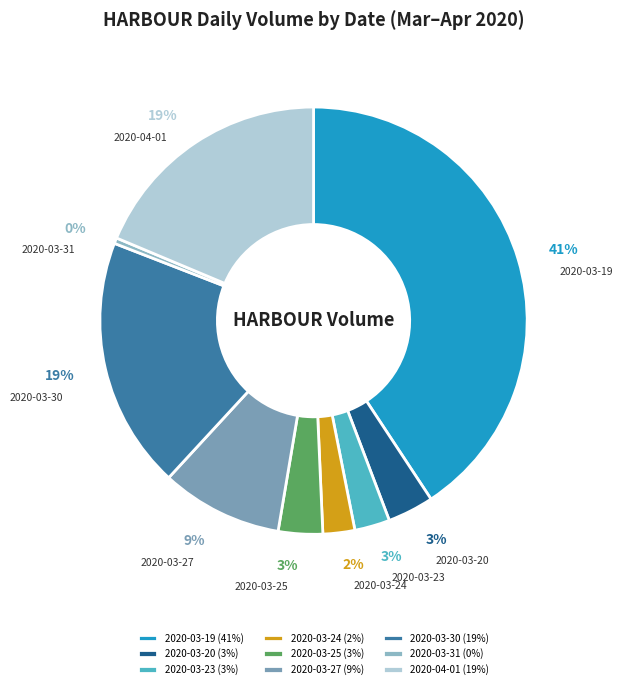

Approximately how many times larger is the value at 2020-03-24 compared to 2020-03-20?

0.7